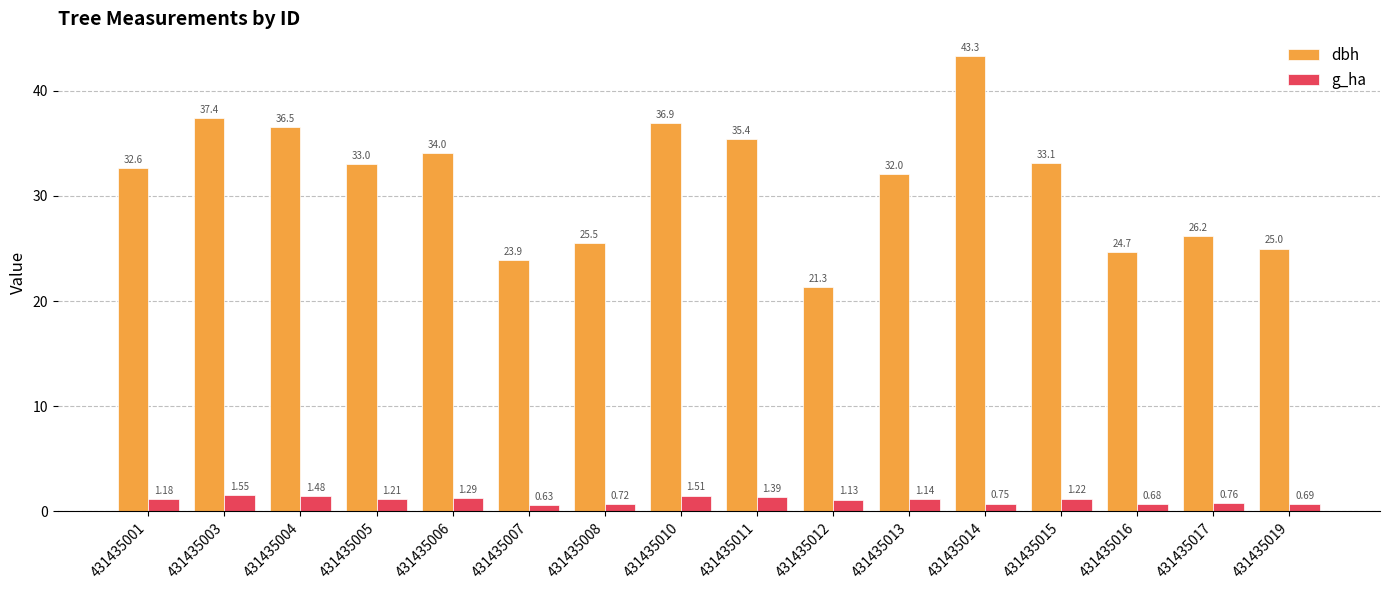

Where is g_ha nearest to the value 1?

431435012